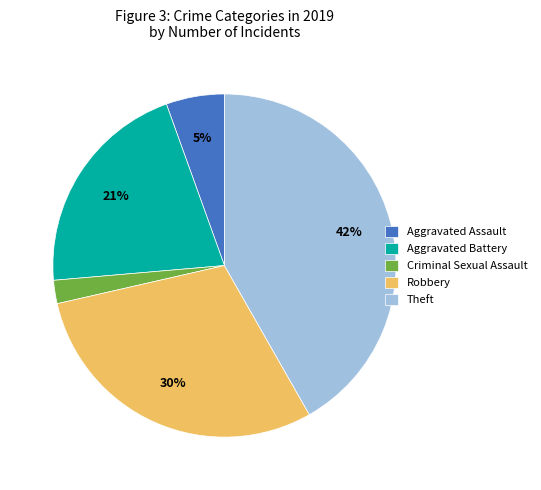

Which slice is the largest?

Theft